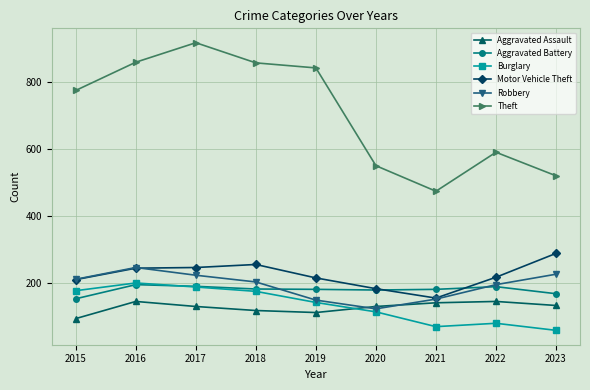

Is the value of Aggravated Battery at 2016 greater than the value of Motor Vehicle Theft at 2021?

Yes